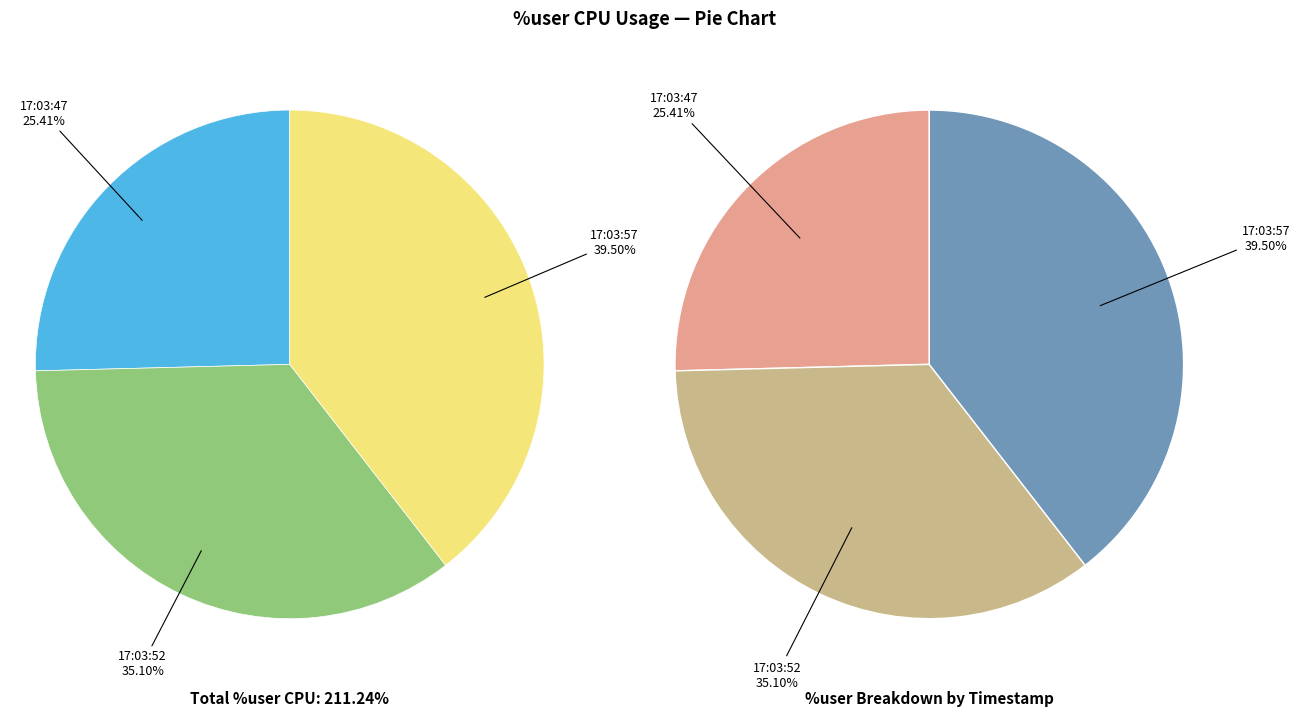

Does any single category account for the majority?

No